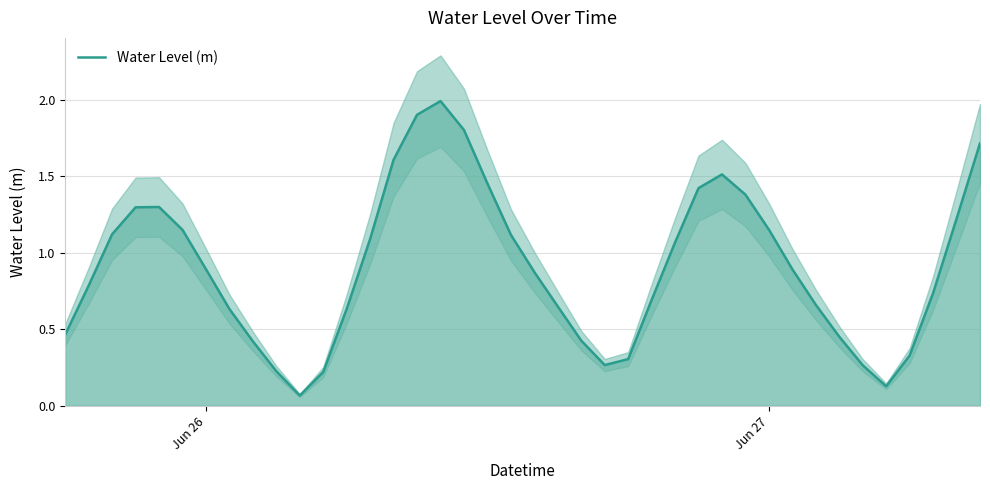

What is the difference between the maximum and minimum values?

1.9